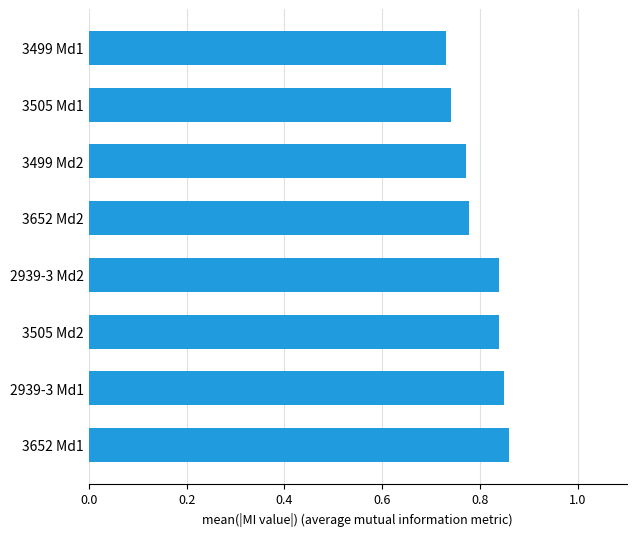

What is the sum of all values?

6.4